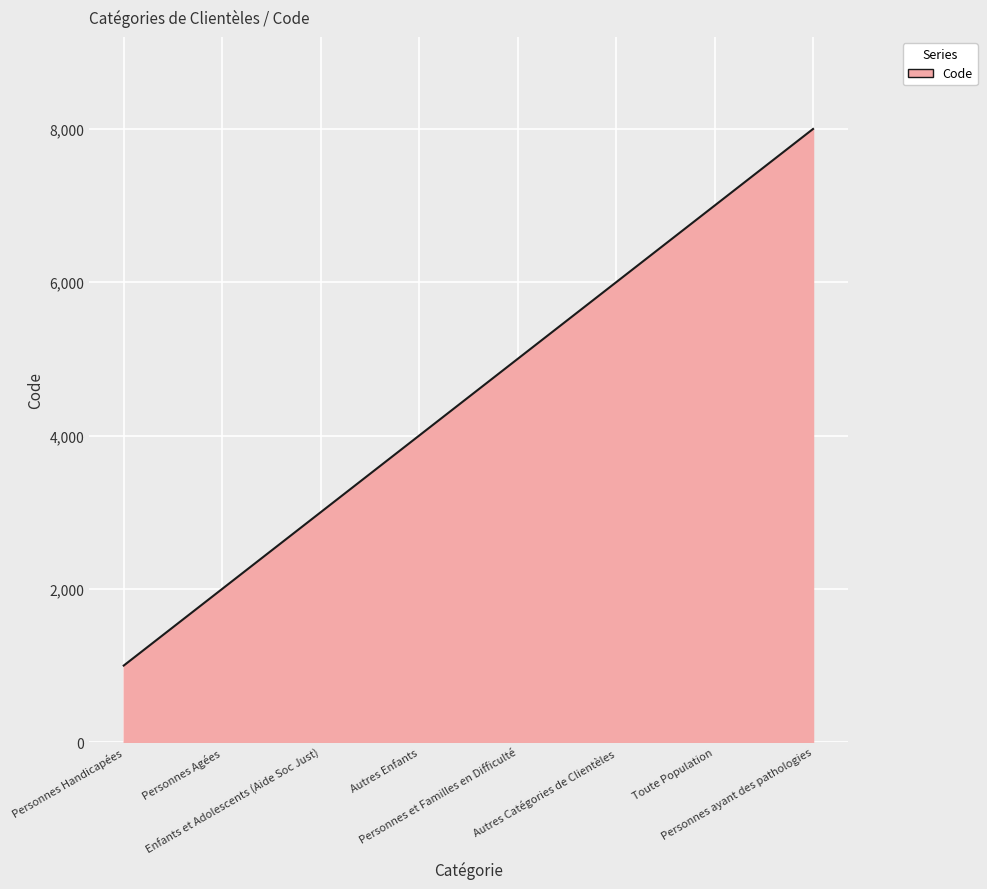

Reading left to right, transcribe all the data shown in this chart.

Personnes Handicapées=1000	Personnes Agées=2000	Enfants et Adolescents (Aide Soc Just)=3000	Autres Enfants=4000	Personnes et Familles en Difficulté=5000	Autres Catégories de Clientèles=6000	Toute Population=7000	Personnes ayant des pathologies=8000